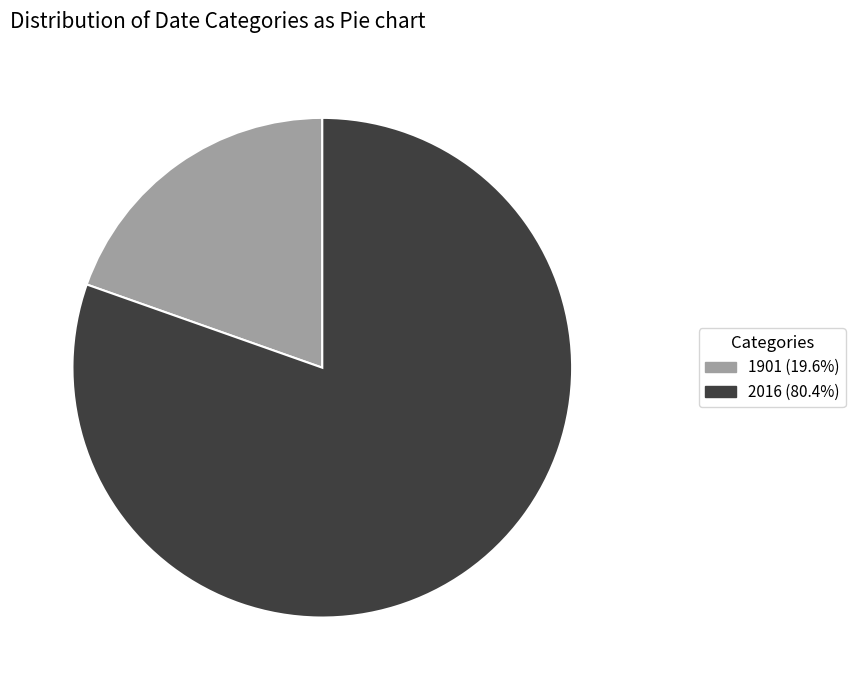

Which has a higher value, 2016 or 1901?

2016